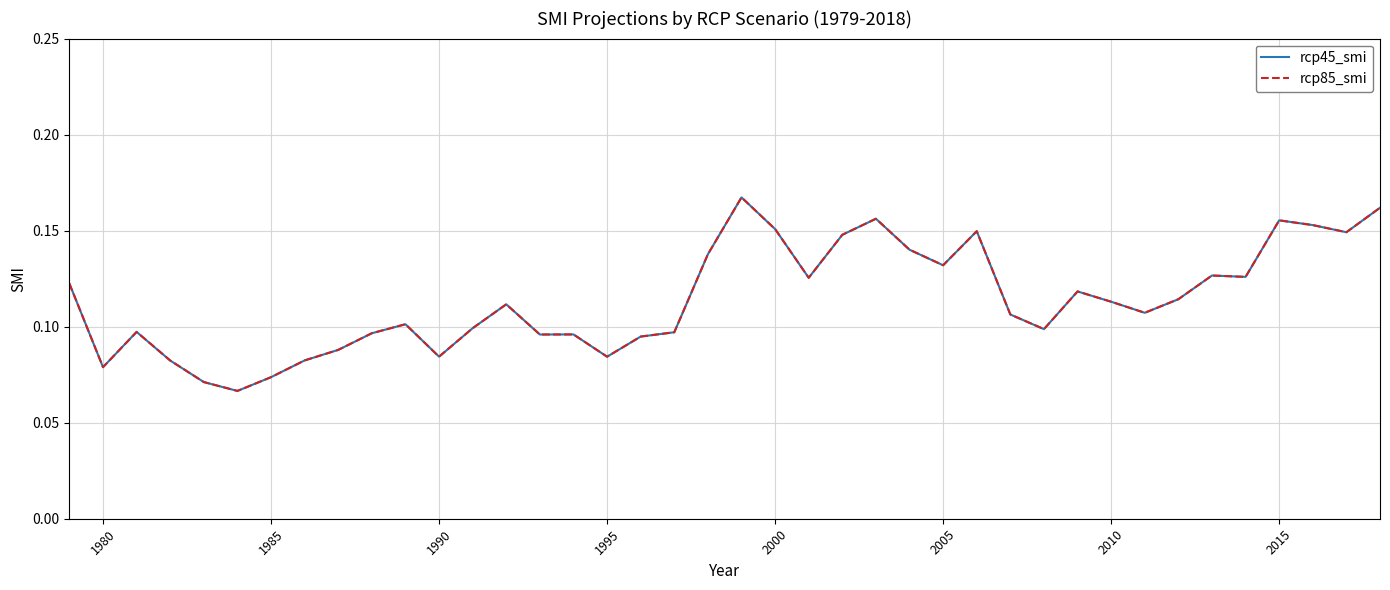

Does the chart have visible grid lines?

Yes